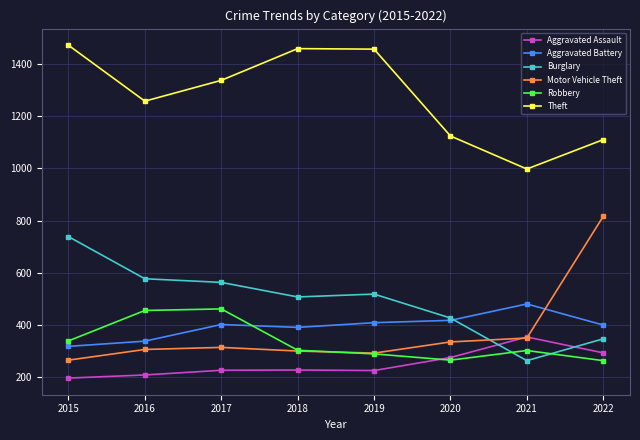

The Aggravated Battery series shows 400 at 2017. True or false?

True